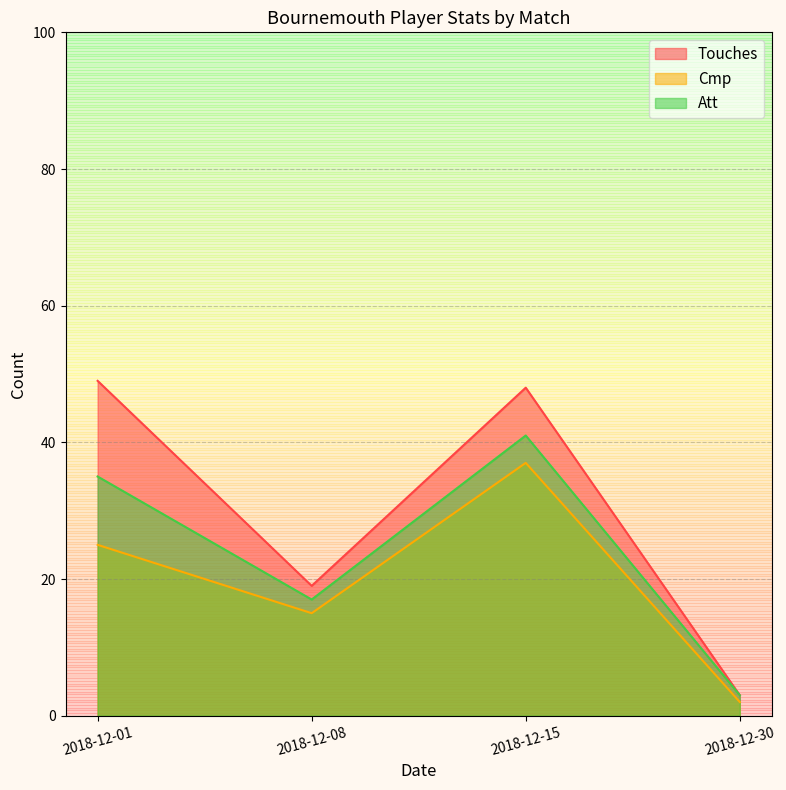

Count the Cmp values in the range 15 to 37.

3